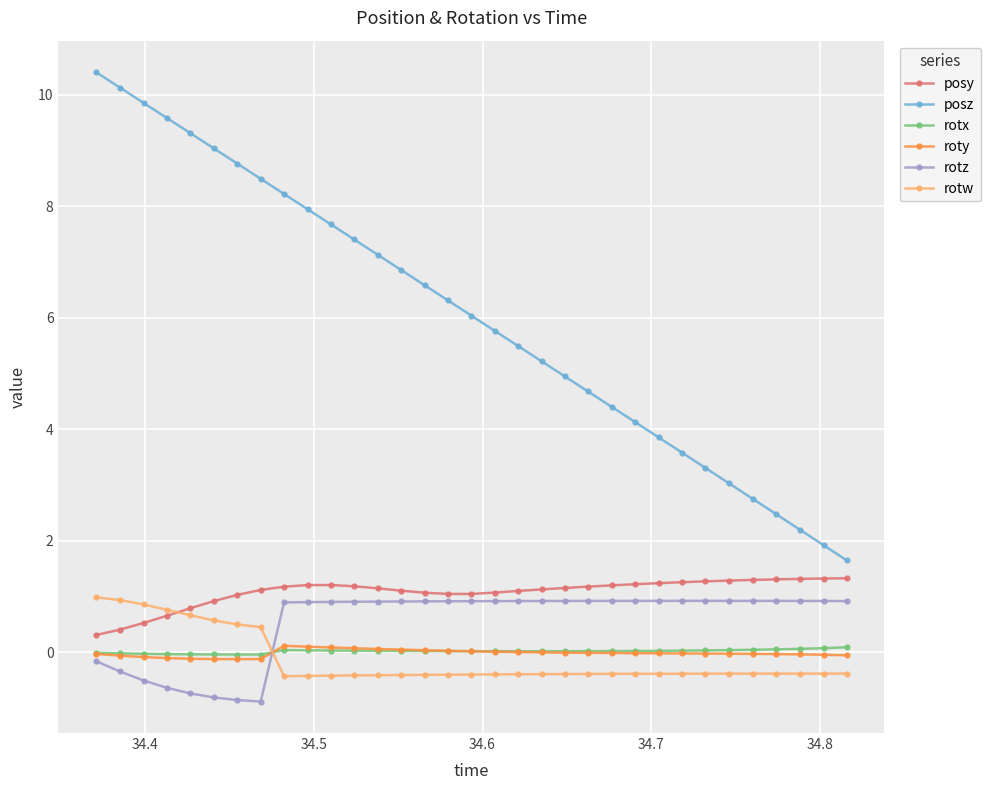

True or false: rotz and posz intersect in this chart.

False